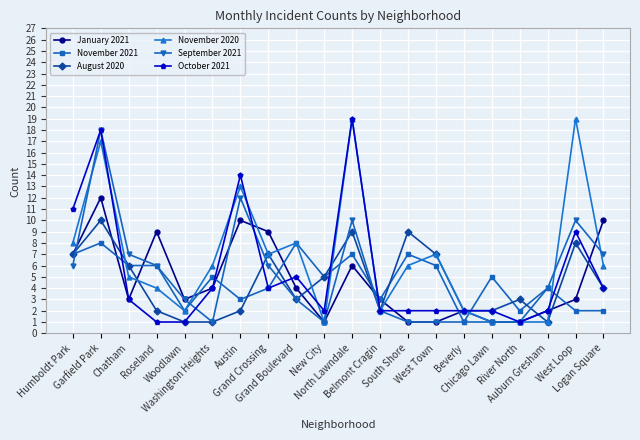

True or false: November 2021 has more than 0 interior local peaks.

True